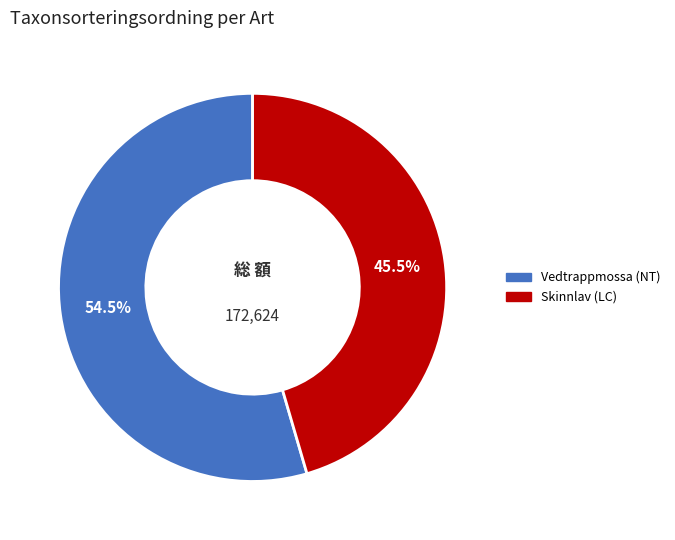

Combined, what portion of the pie is Skinnlav (LC) and Vedtrappmossa (NT)?

100.0%